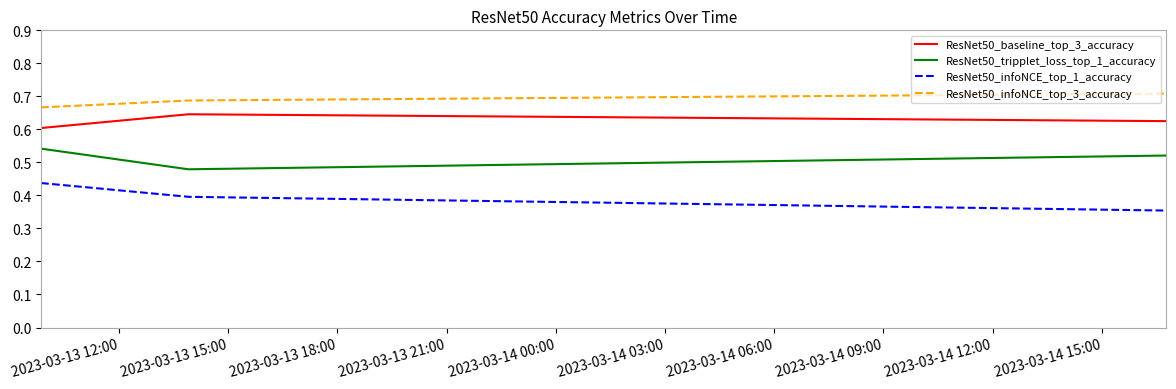

Which series has the largest total across all categories?

ResNet50_infoNCE_top_3_accuracy